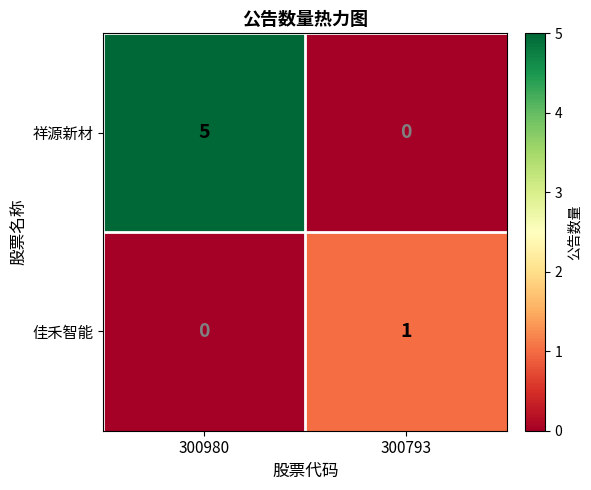

Reading left to right, extract all data points from this chart.

祥源新材: 300980=5	300793=0
佳禾智能: 300980=0	300793=1